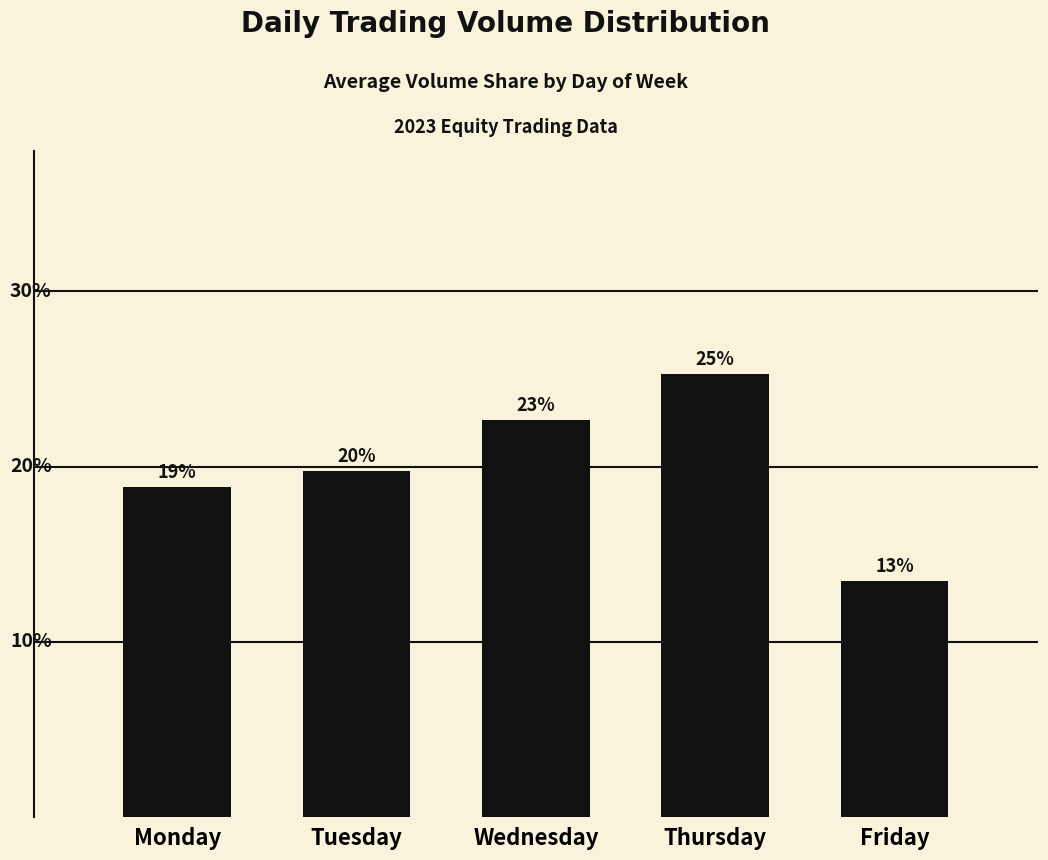

Does the chart contain any negative values?

No